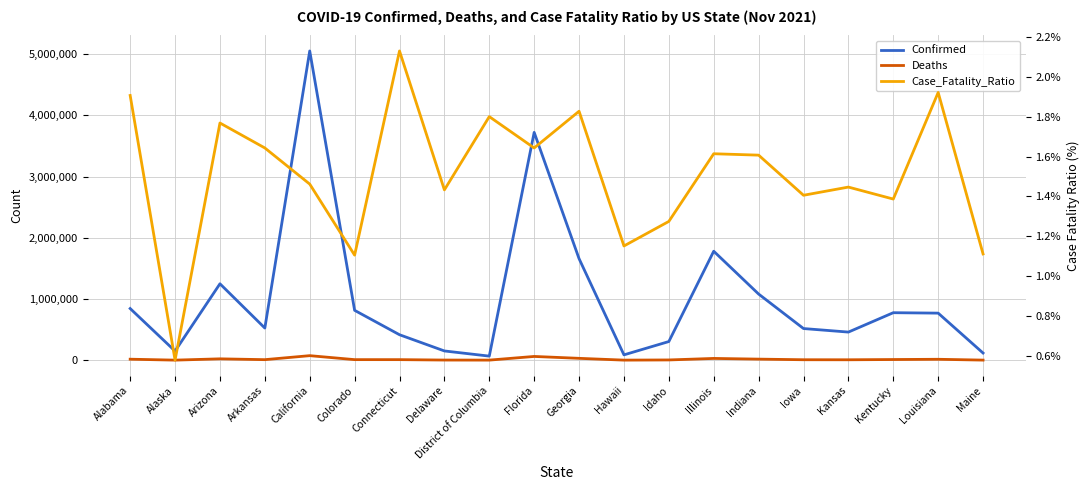

The Case_Fatality_Ratio series shows 0.7 at Illinois. True or false?

False